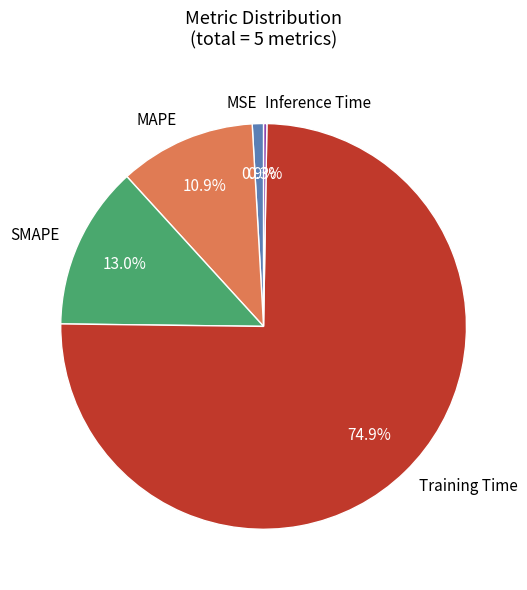

Which category has the biggest portion of the pie?

Training Time